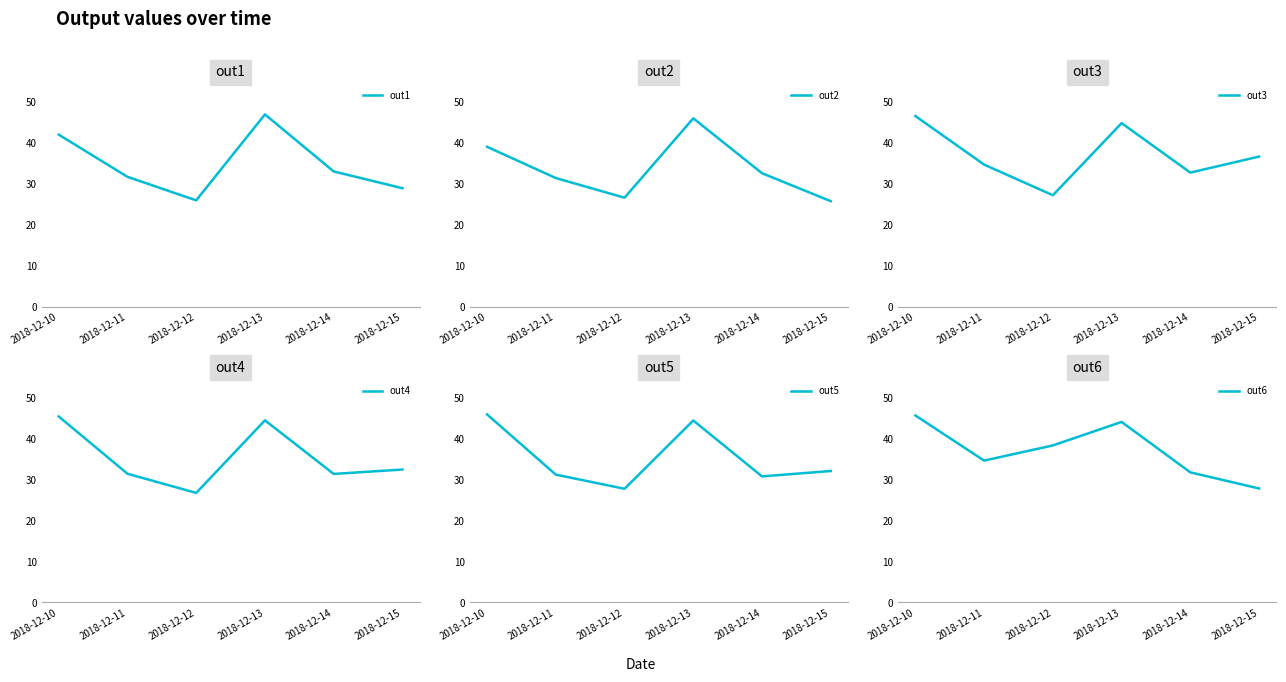

What is the difference between the out2 values at 2018-12-10 and 2018-12-13?

7.0